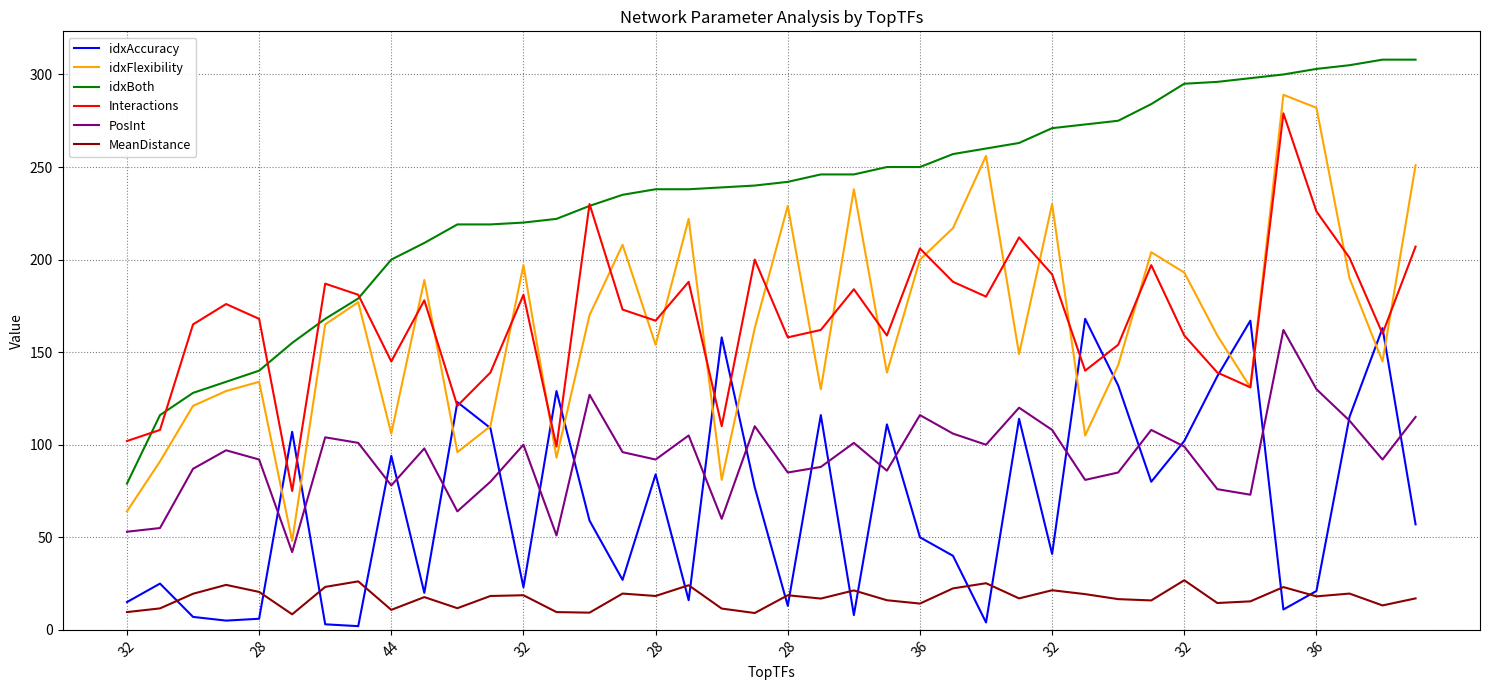

What is the greatest value displayed?

308.0